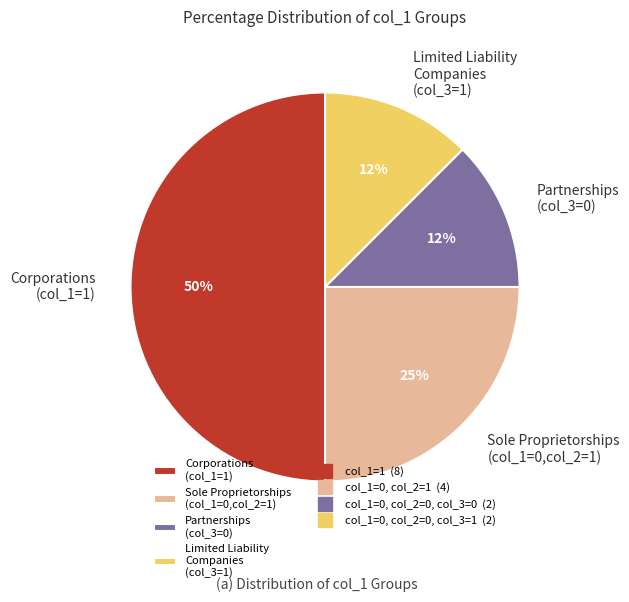

Which has a higher value, Sole Proprietorships (col_1=0,col_2=1) or Limited Liability Companies (col_3=1)?

Sole Proprietorships (col_1=0,col_2=1)